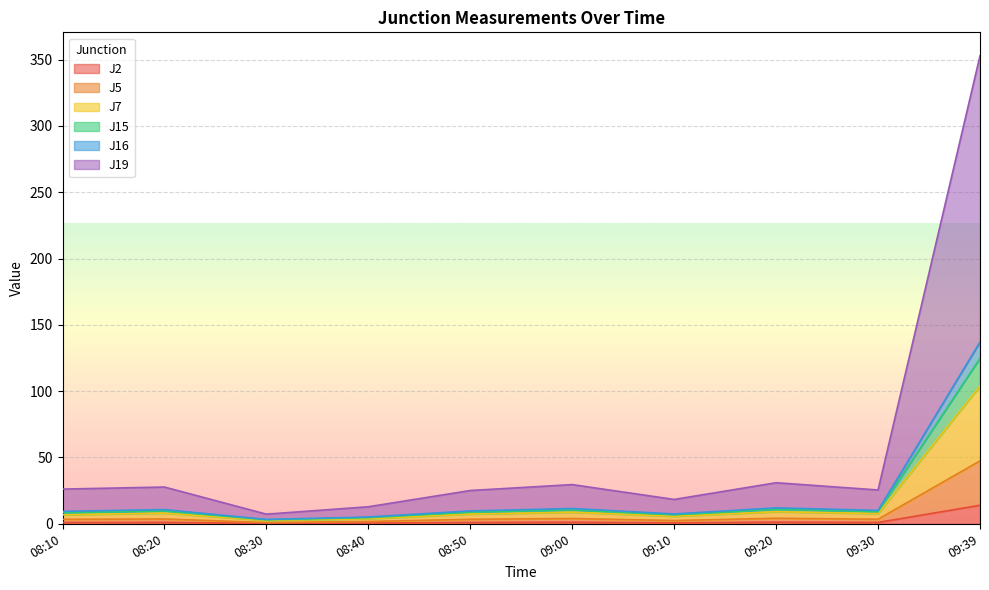

The J5 series shows 6.2 at 09:30. True or false?

False